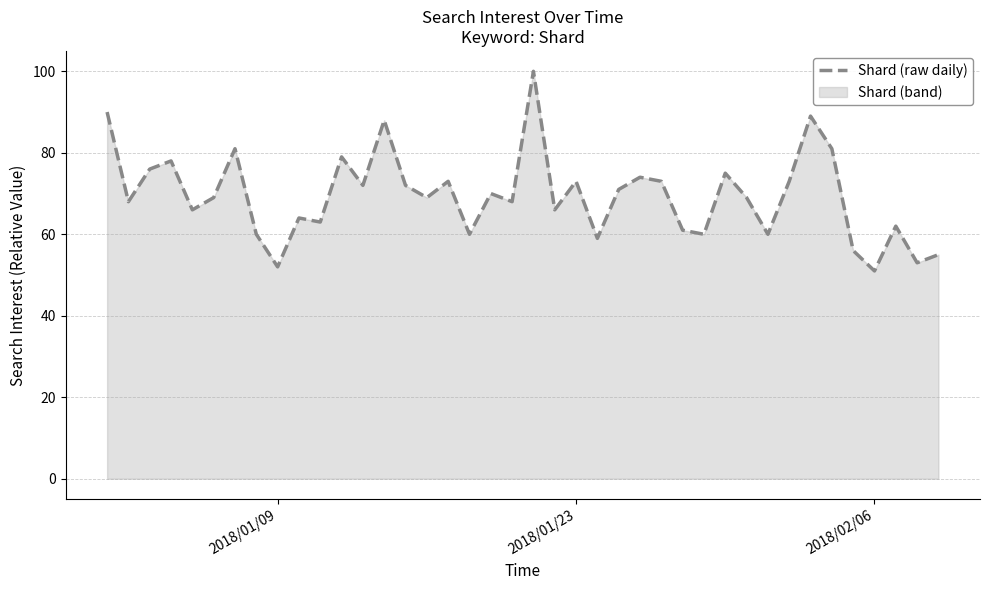

What is the difference between the maximum and minimum values?

49